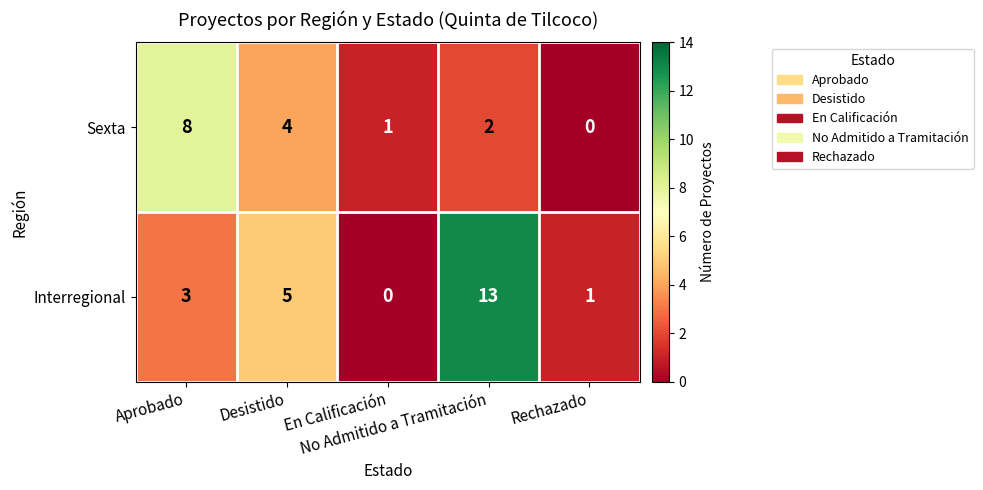

Which series has the widest spread of values?

Interregional